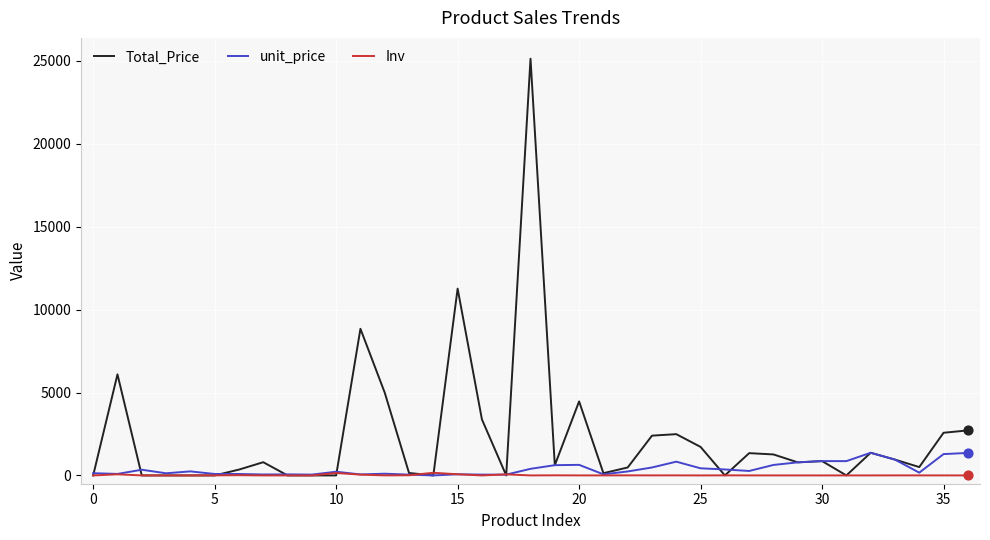

What are all the series names shown in the legend?

Total_Price, unit_price, Inv